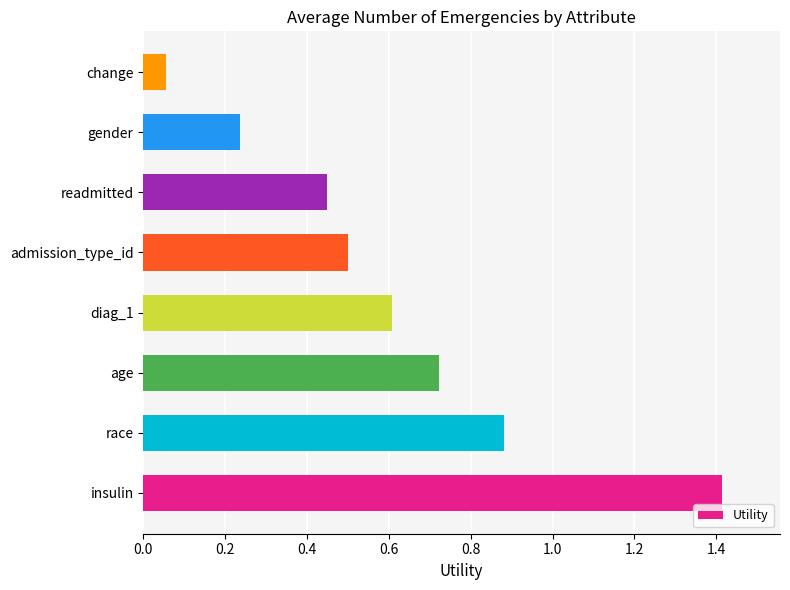

The value at admission_type_id is 0.5. True or false?

True